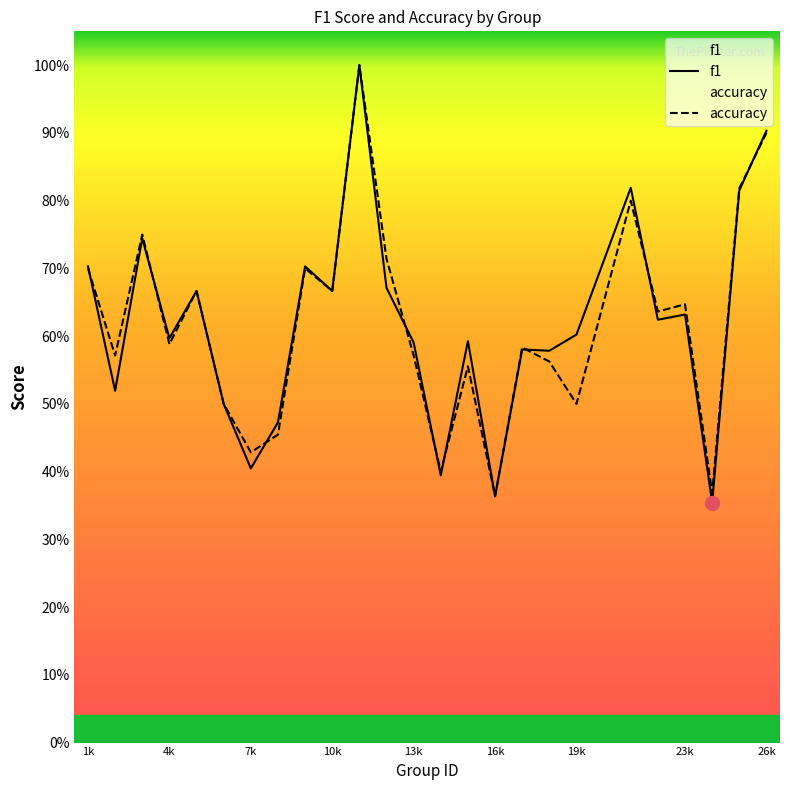

What is the label of the 25th point from the right?

1k